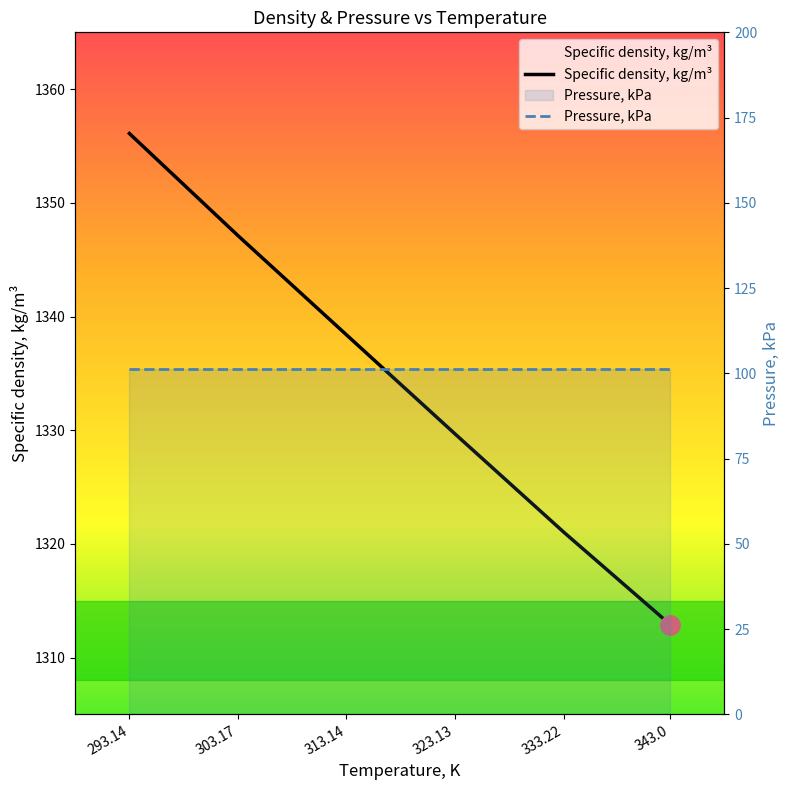

What is the highest value of the Pressure, kPa series?

101.3